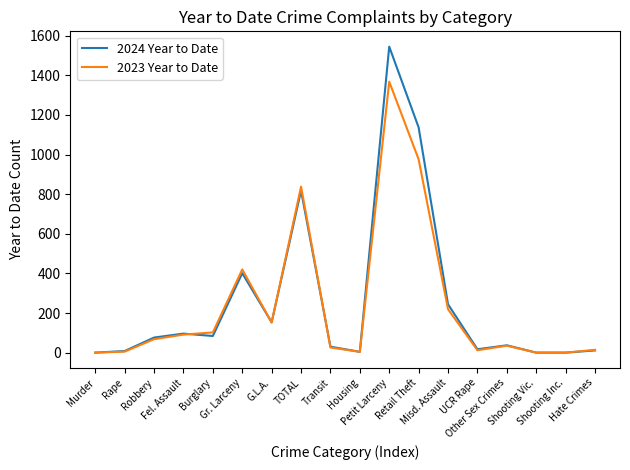

The 2024 Year to Date series shows 140 at Burglary. True or false?

False